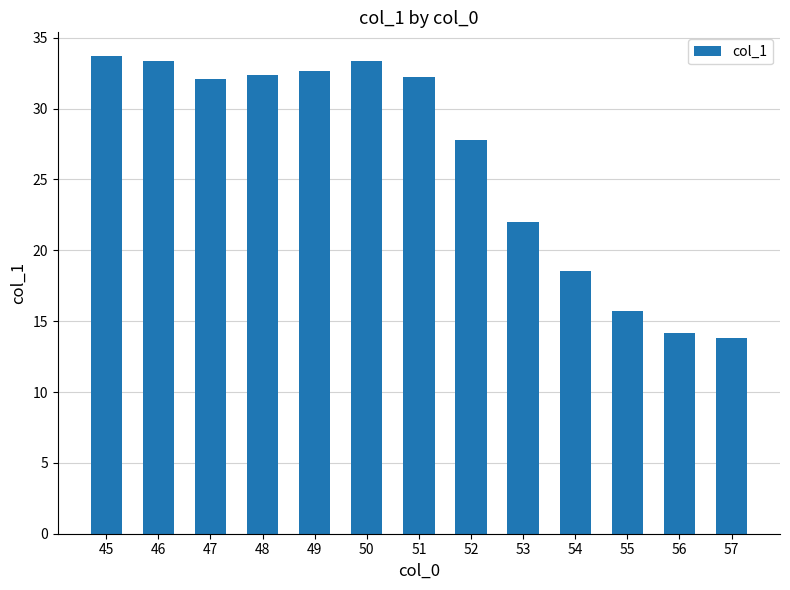

The value at 48 is 43.9. True or false?

False